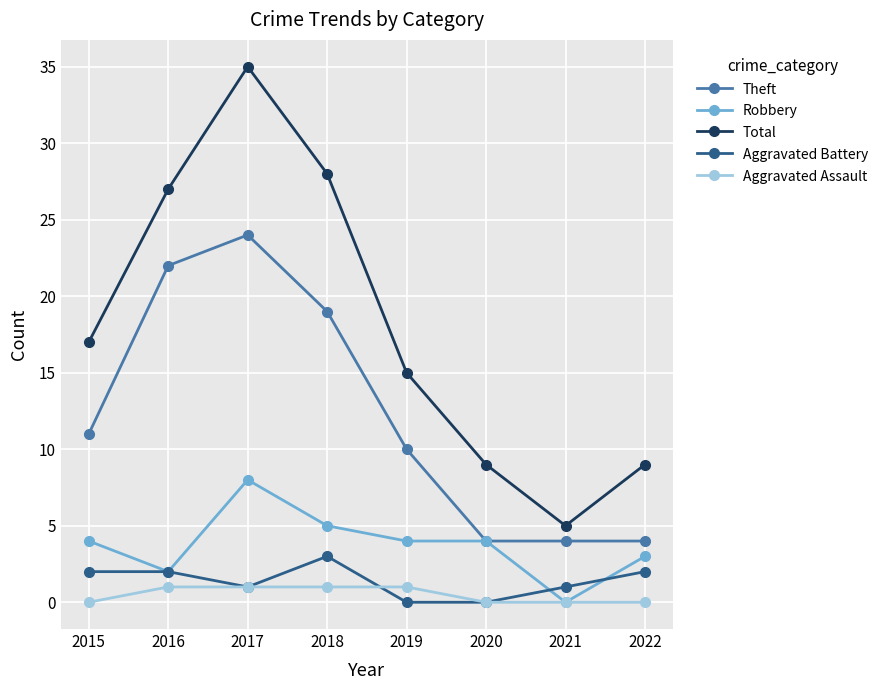

At which category does the chart reach its peak across all series?

2017